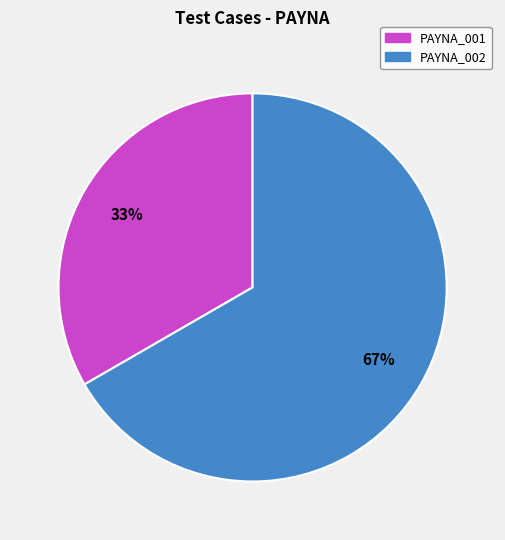

Count the number of slices in the pie.

2